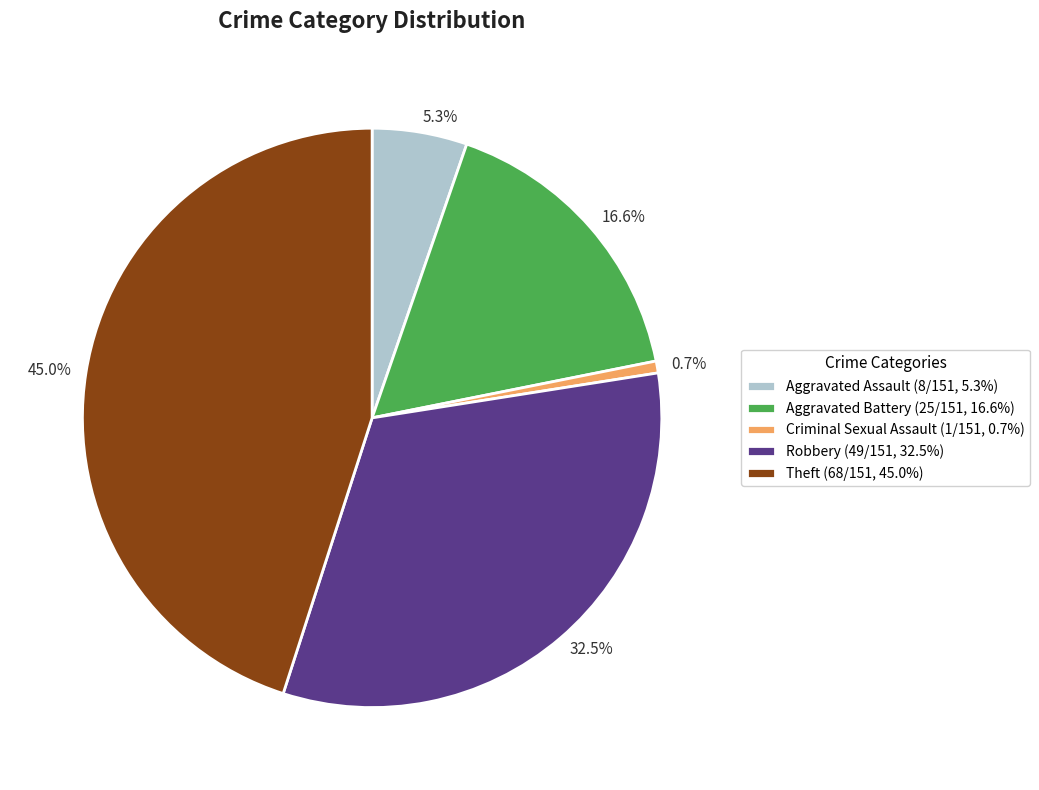

Between 16.6% and 5.3%, which is larger?

16.6%